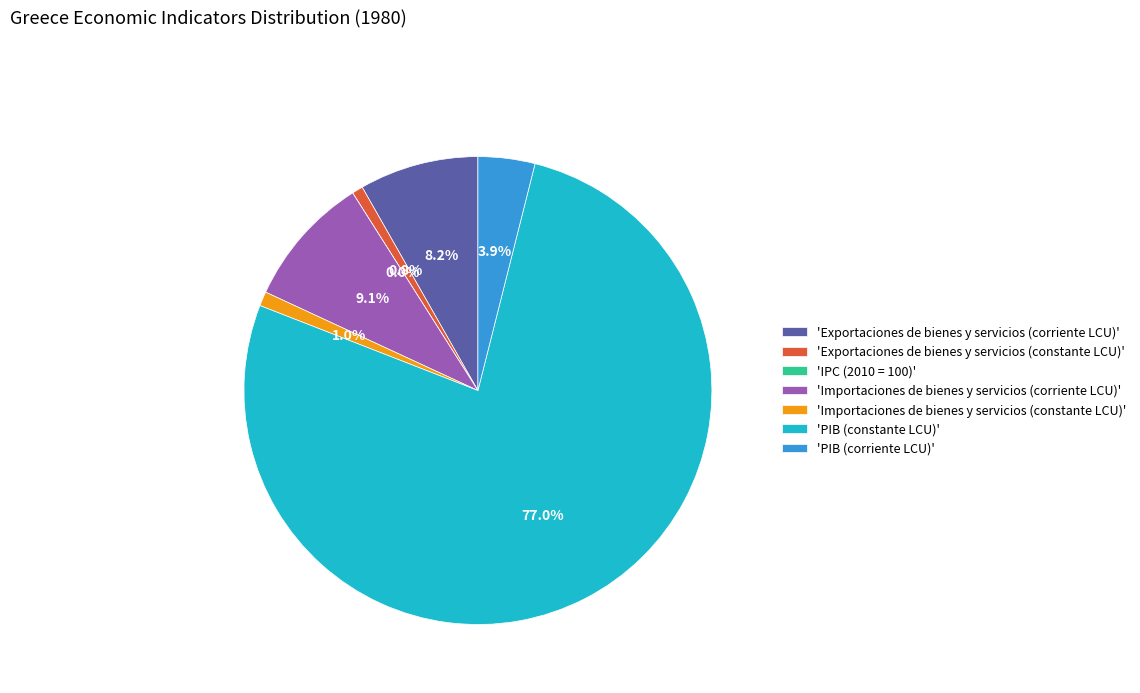

Is there any slice that represents more than half of the pie?

Yes